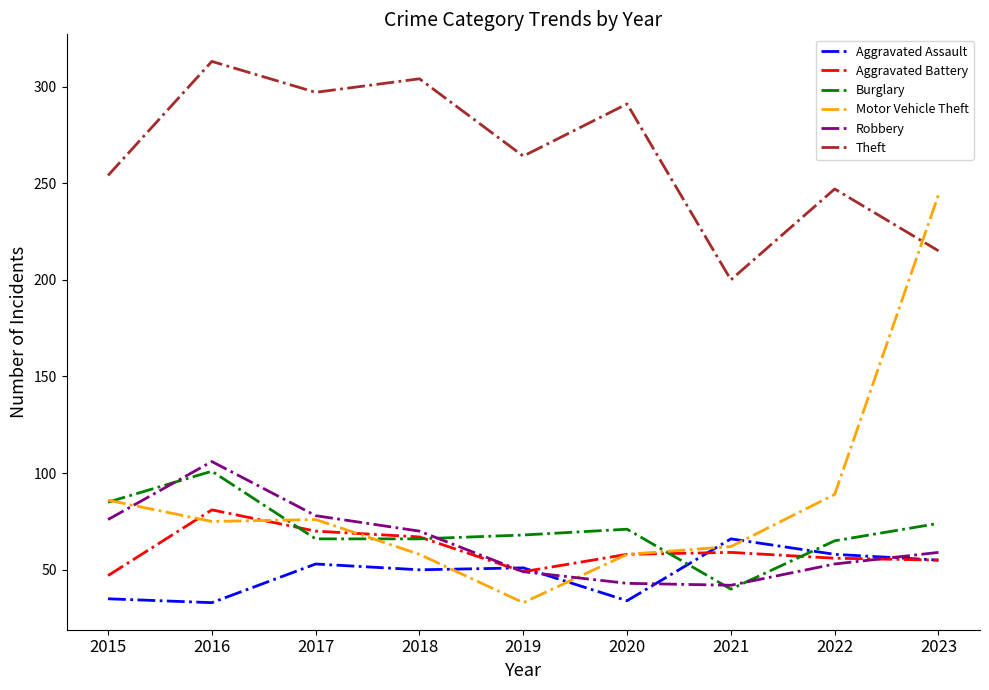

What is the approximate value of Burglary at 2017?

66